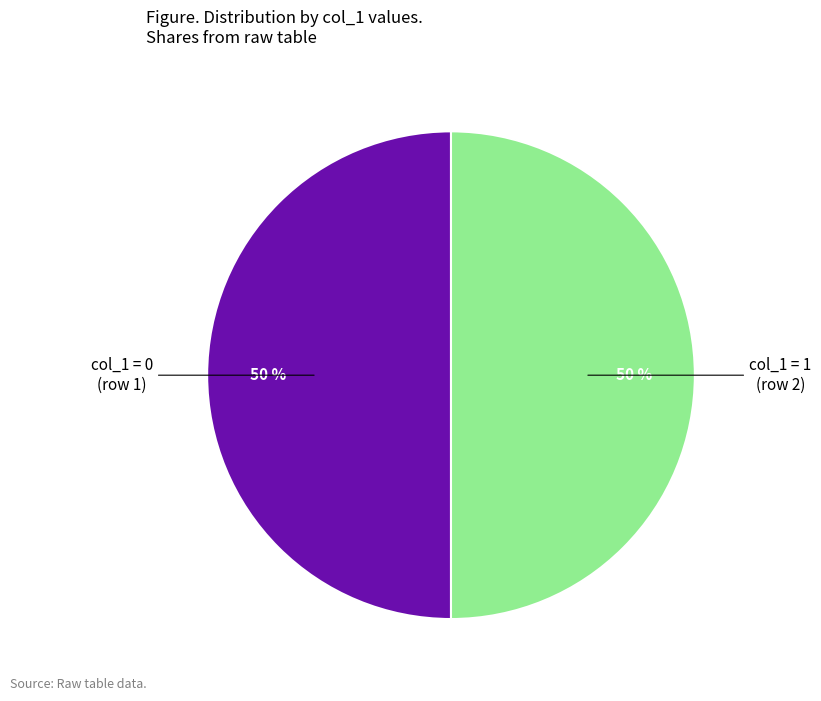

To the nearest percent, what is the combined percentage of col_1 = 0 (row 1) and col_1 = 1 (row 2)?

100%